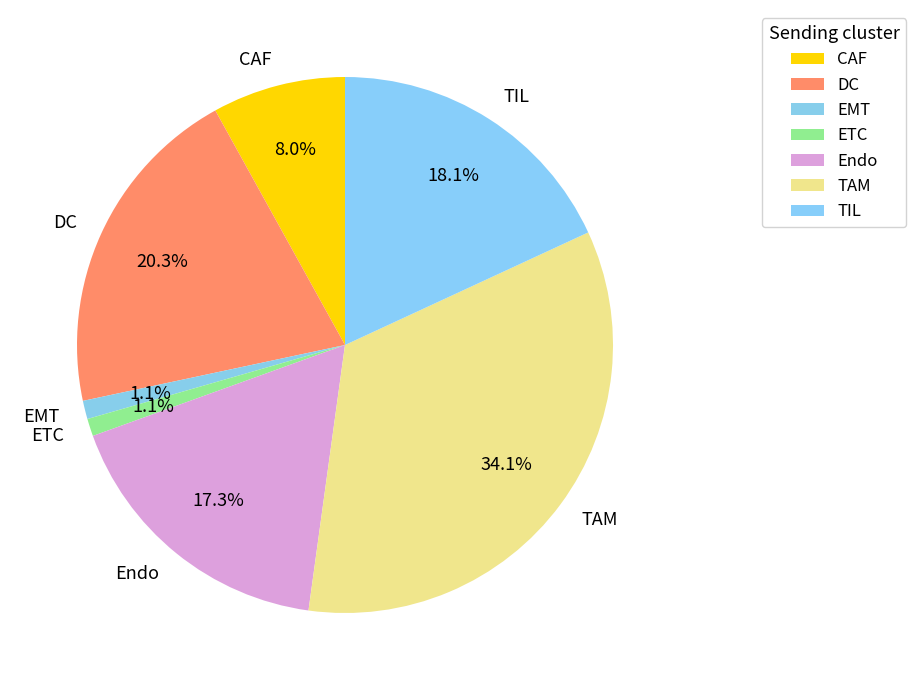

To the nearest percent, what is the difference between the largest and smallest slice percentages?

33%